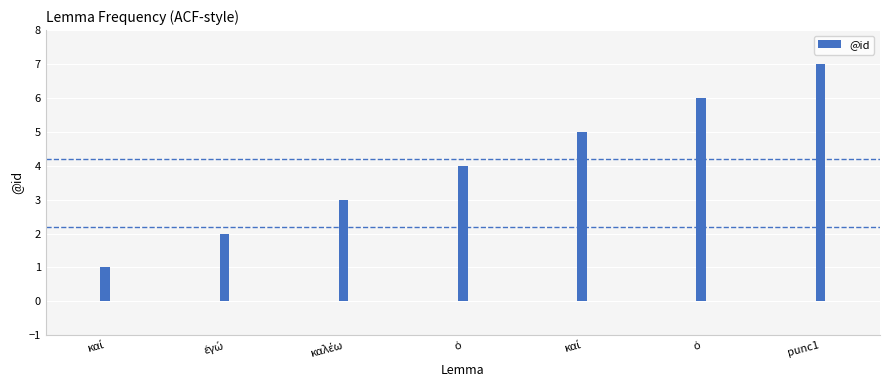

Where is the data nearest to the value 4?

ὁ